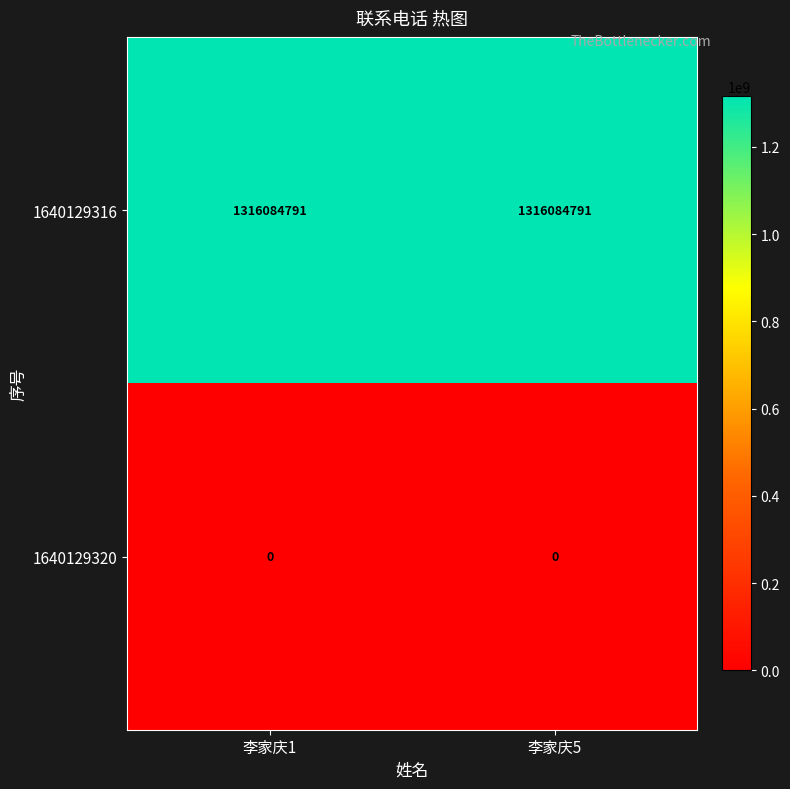

What is the spread (max minus min) of values at 李家庆5?

1316084791